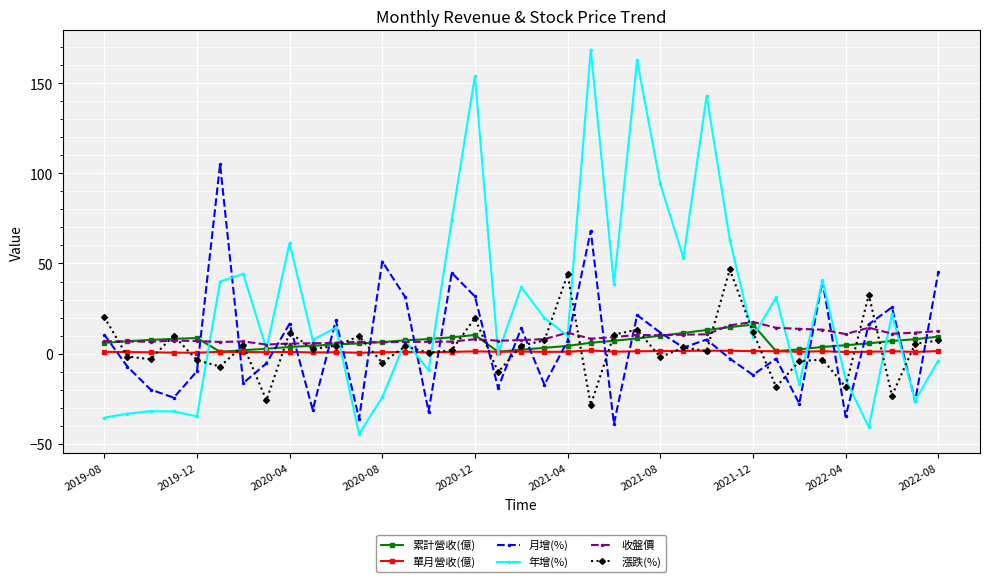

At how many categories does at least one series exceed 42?

14